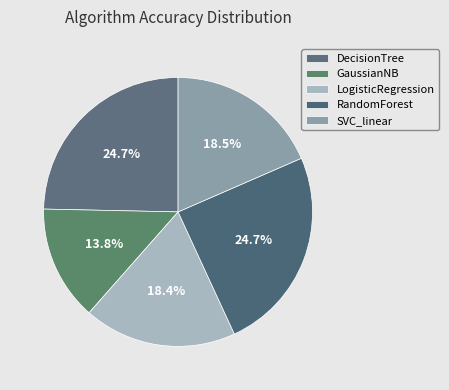

To the nearest percent, what percentage of the pie is LogisticRegression?

18%